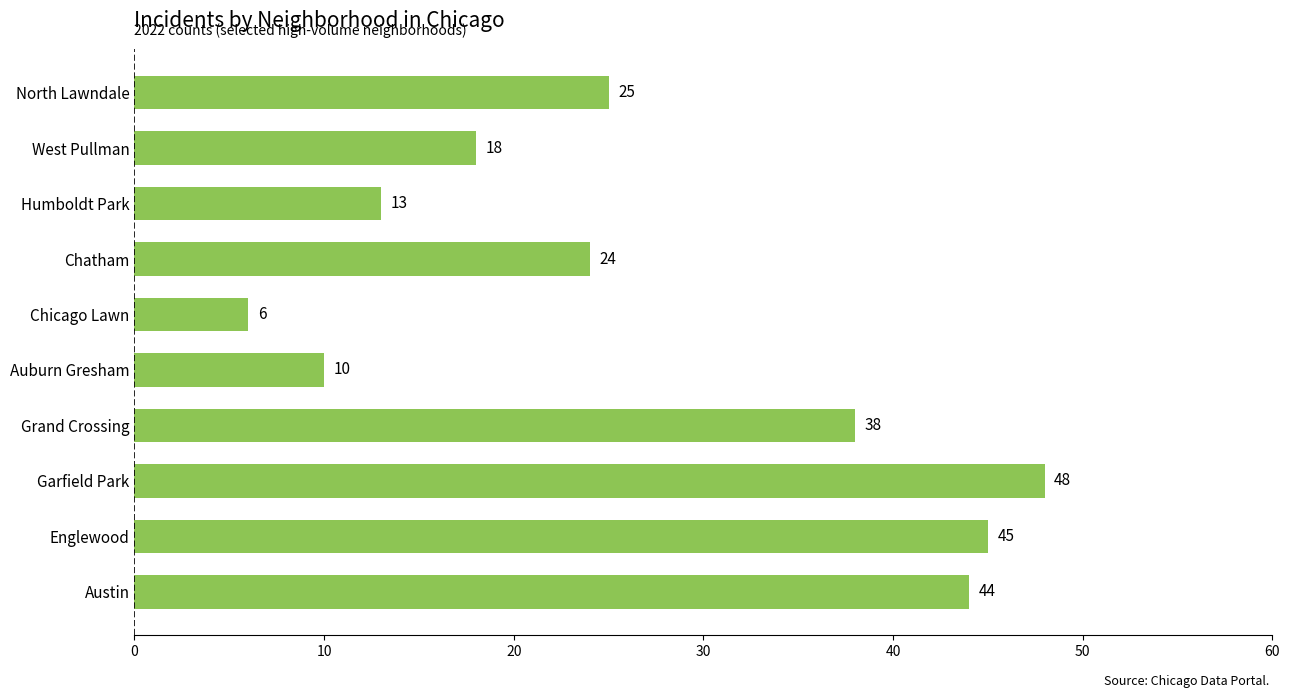

Between West Pullman and Garfield Park, which is larger?

Garfield Park